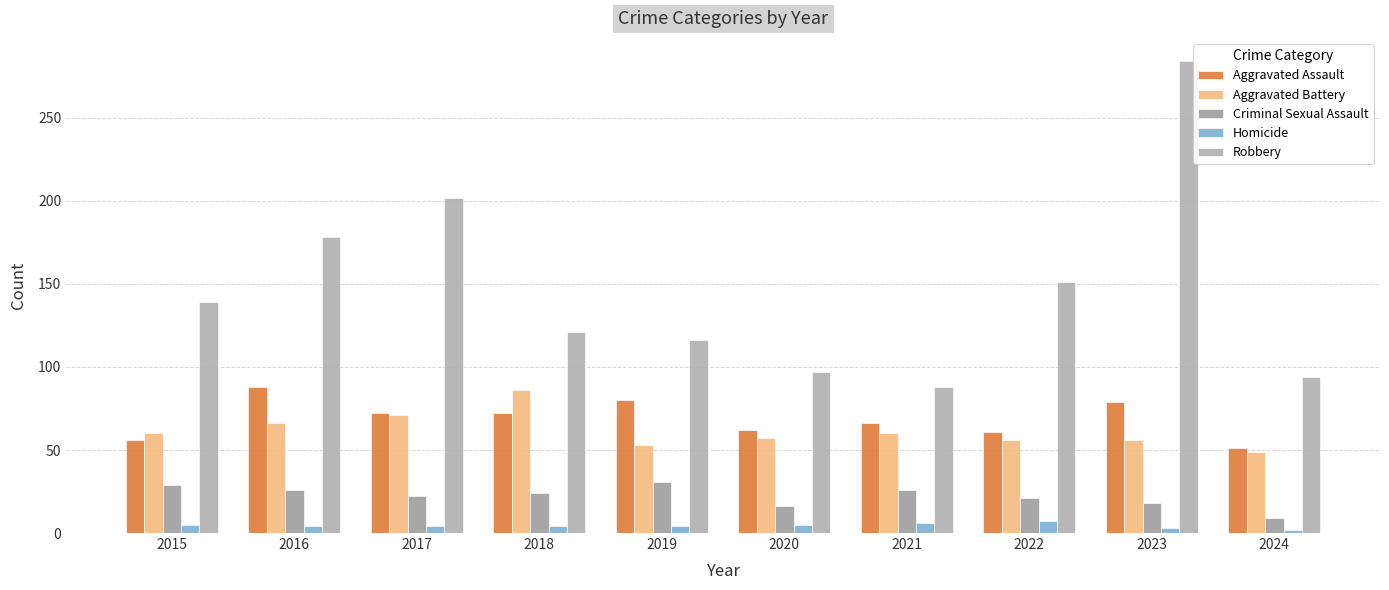

What is the average value of the Aggravated Battery series?

61